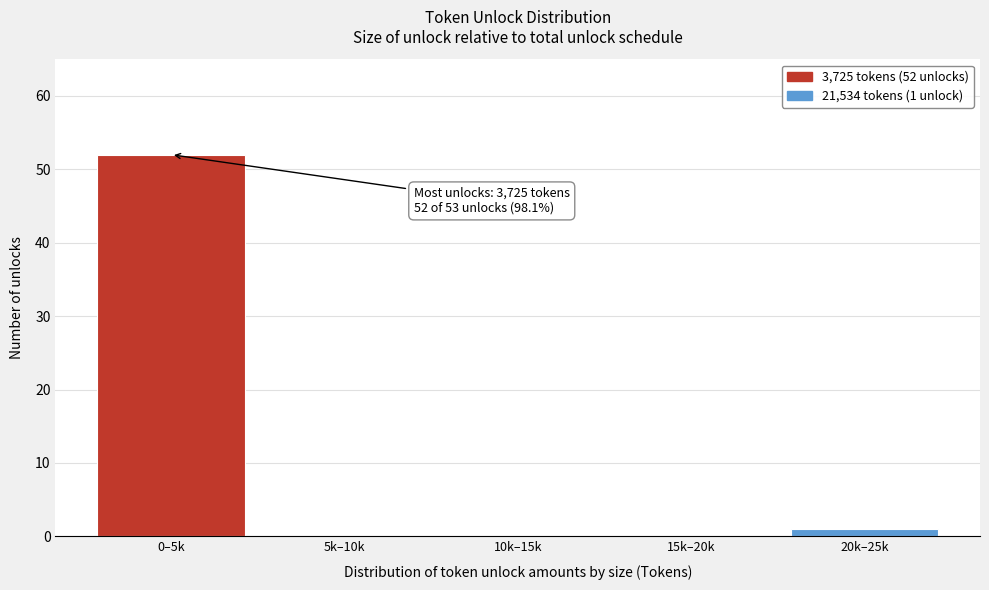

Reading left to right, transcribe all the data shown in this chart.

0–5k=52	5k–10k=0	10k–15k=0	15k–20k=0	20k–25k=1